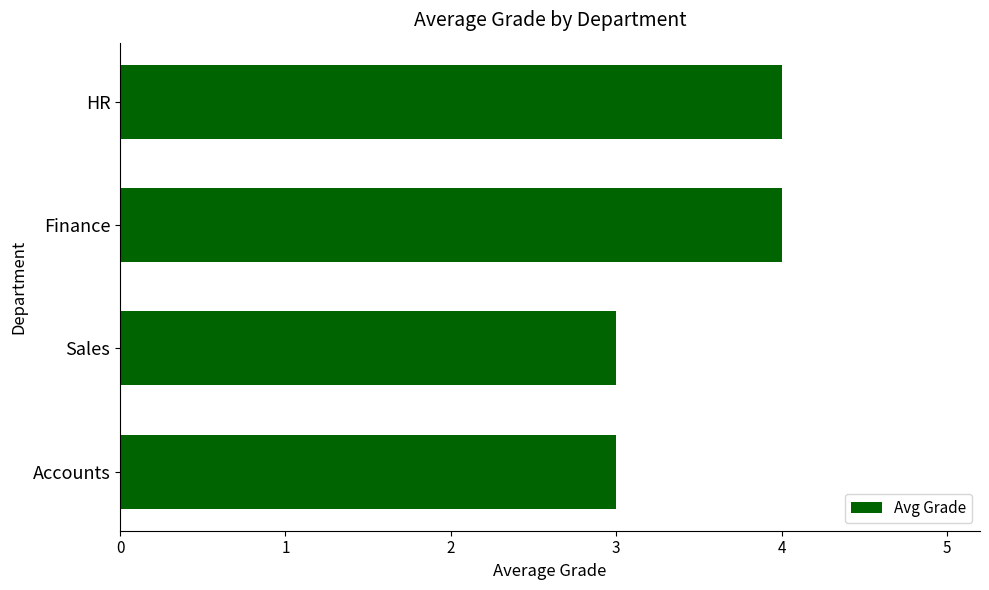

What is the smallest value displayed?

3